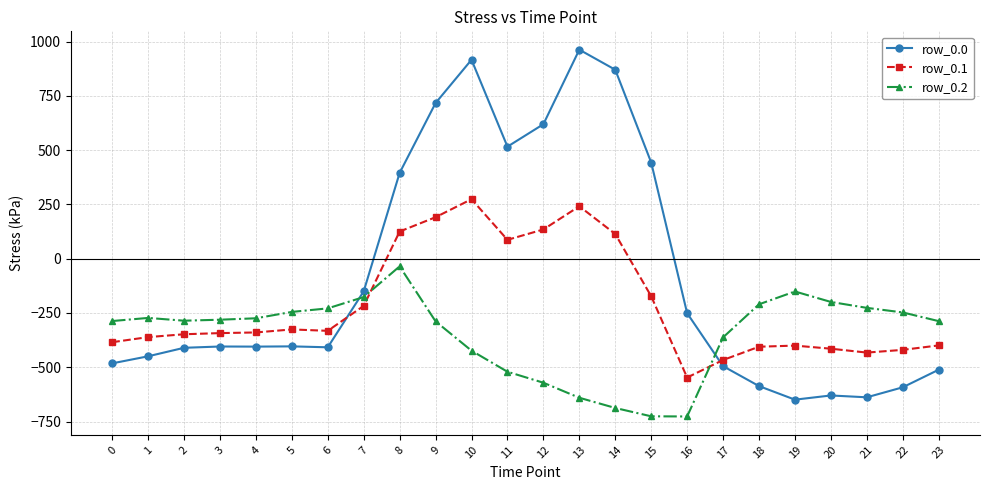

How many categories are shown in the chart?

24